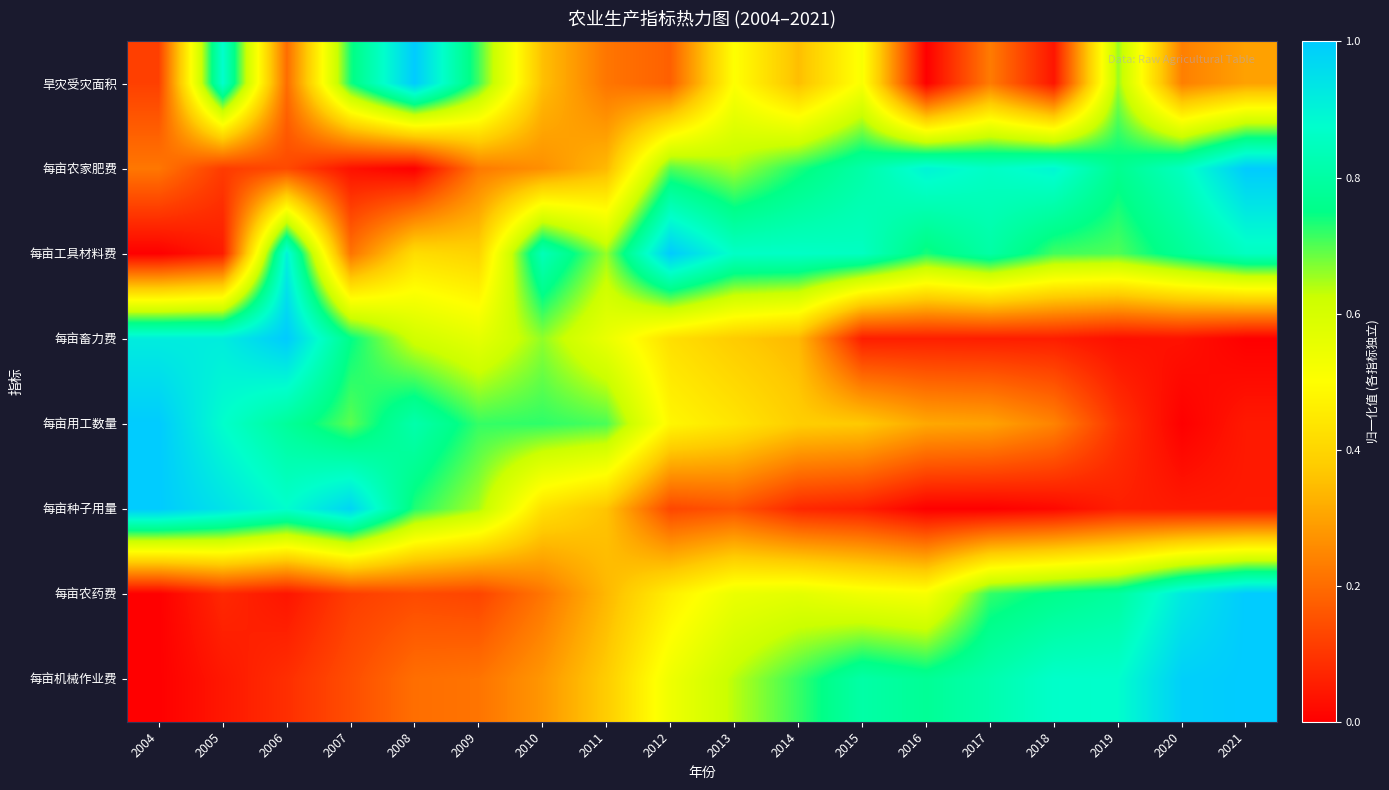

Which has a higher value, 2008 or 2005?

2008